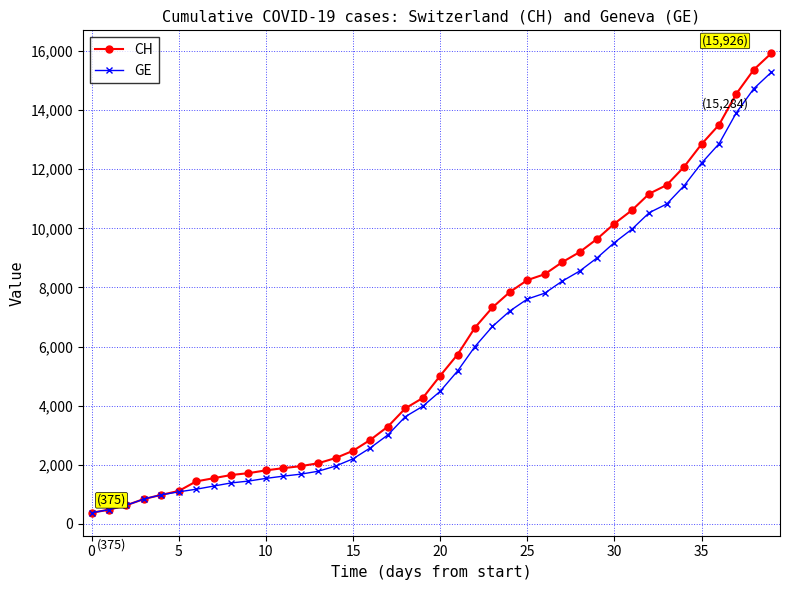

What is the value of the GE point at the 2nd from the left?

479